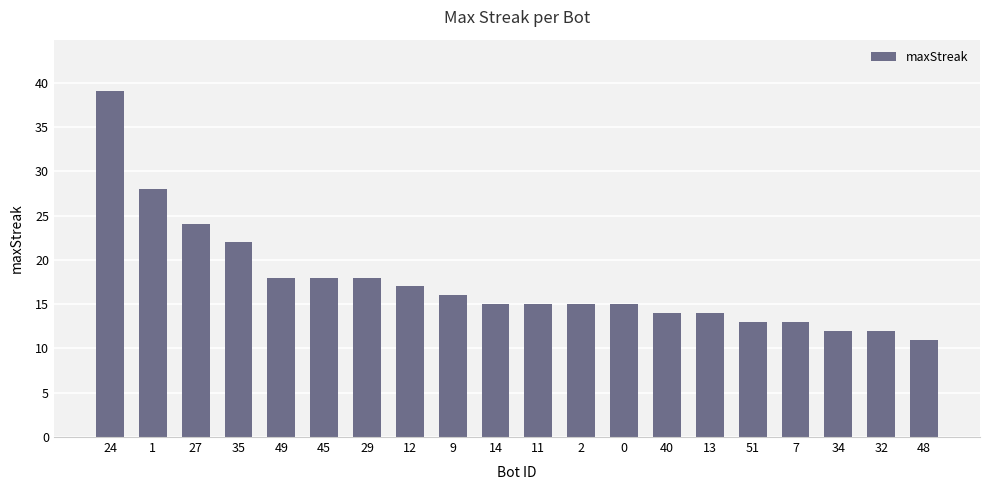

Which label corresponds to the smallest value in the chart?

48